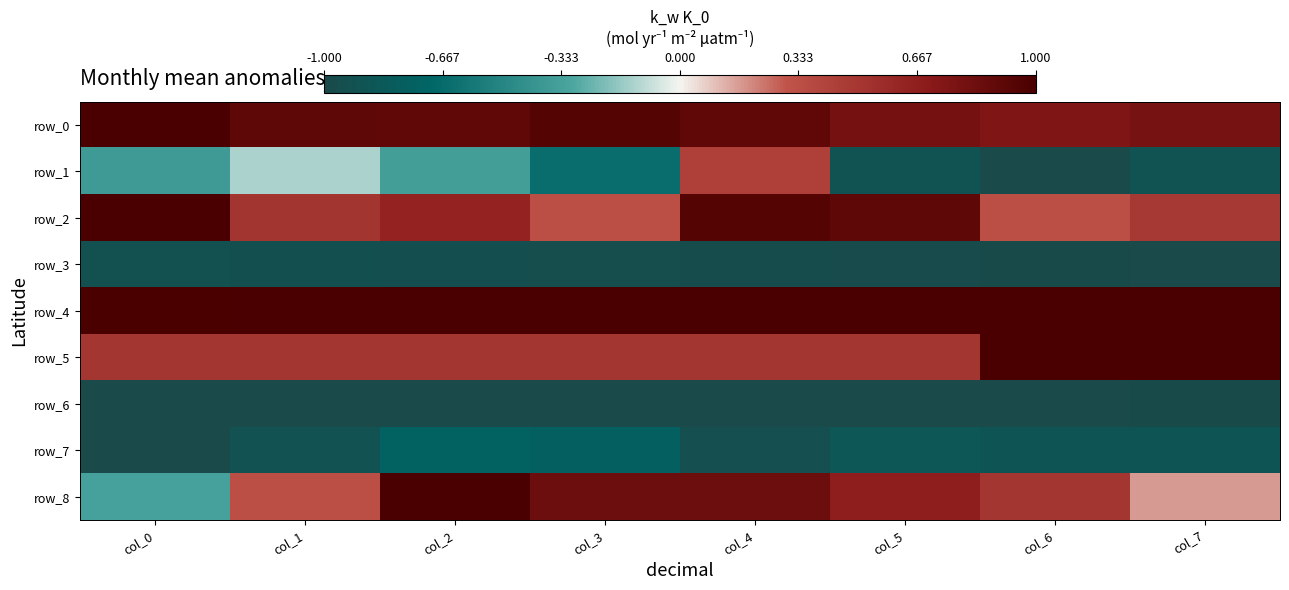

Is the value of row_1 at col_6 greater than the value of row_3 at col_7?

No